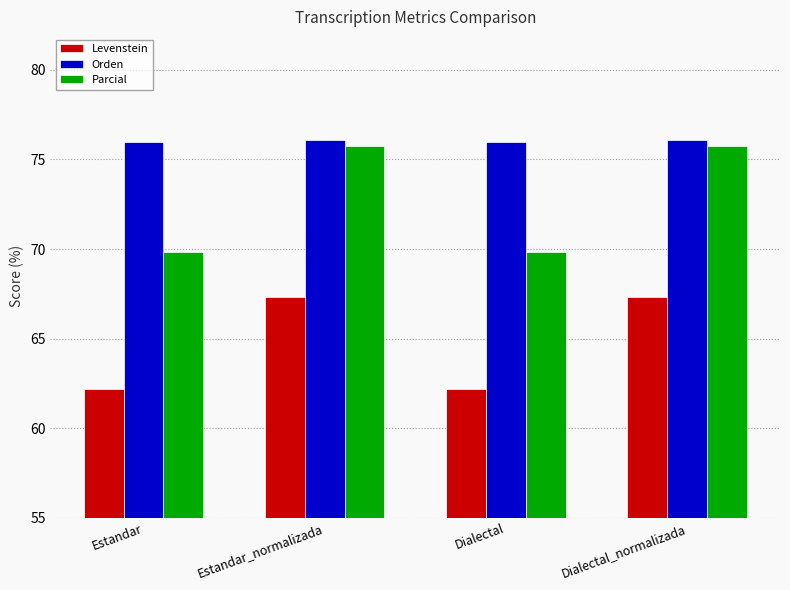

Between Estandar_normalizada and Dialectal, which series saw the biggest shift?

Parcial